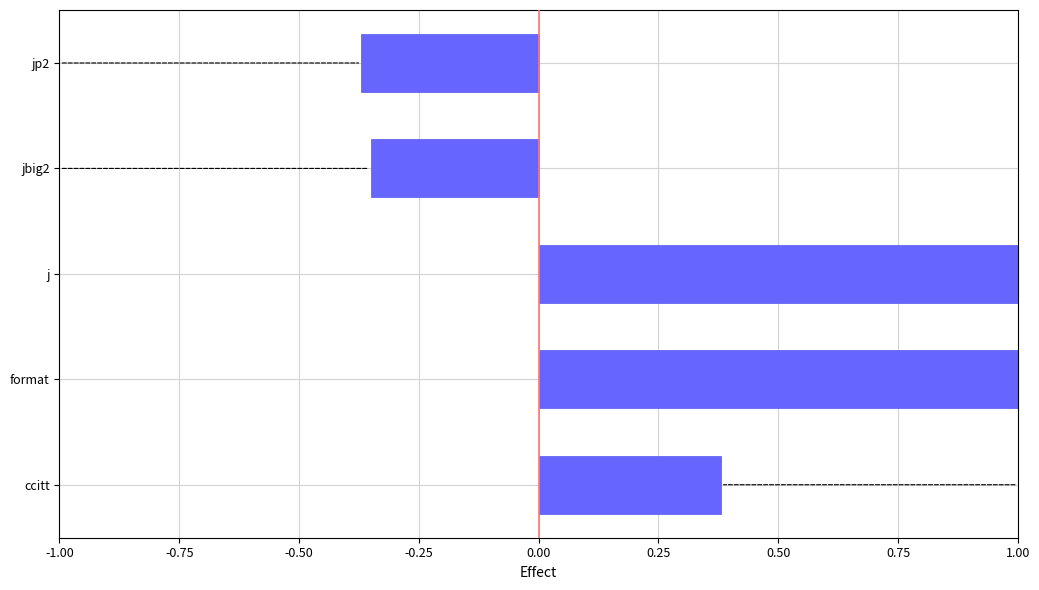

What is the sum of all values?

1.7